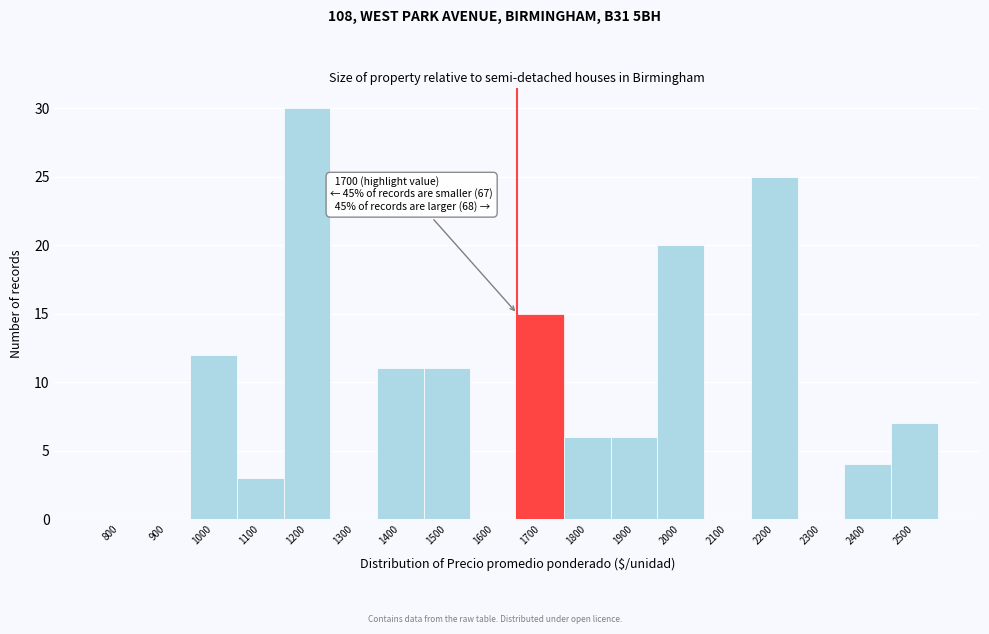

Reading left to right, list all the values displayed in this chart.

800=0	900=0	1000=12	1100=3	1200=30	1300=0	1400=11	1500=11	1600=0	1700=15	1800=6	1900=6	2000=20	2100=0	2200=25	2300=0	2400=4	2500=7